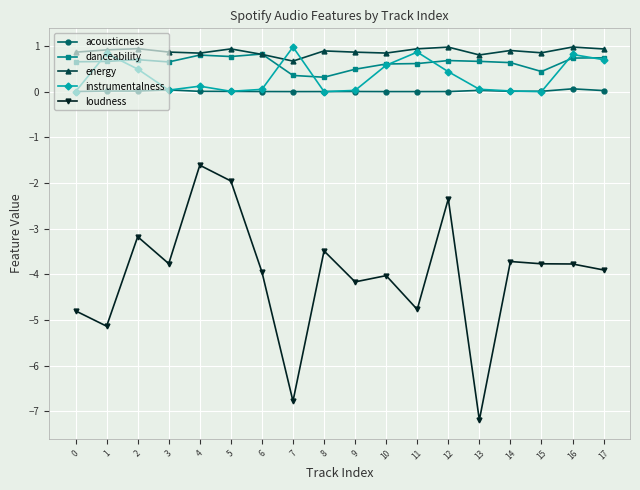

Where is the first local maximum for loudness?

2